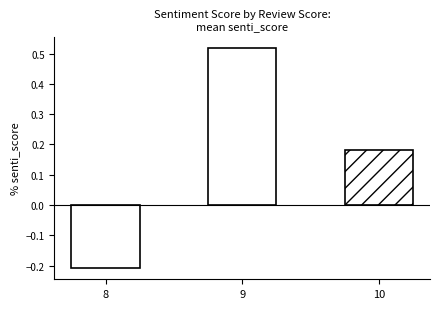

At which label is the value closest to 0?

10